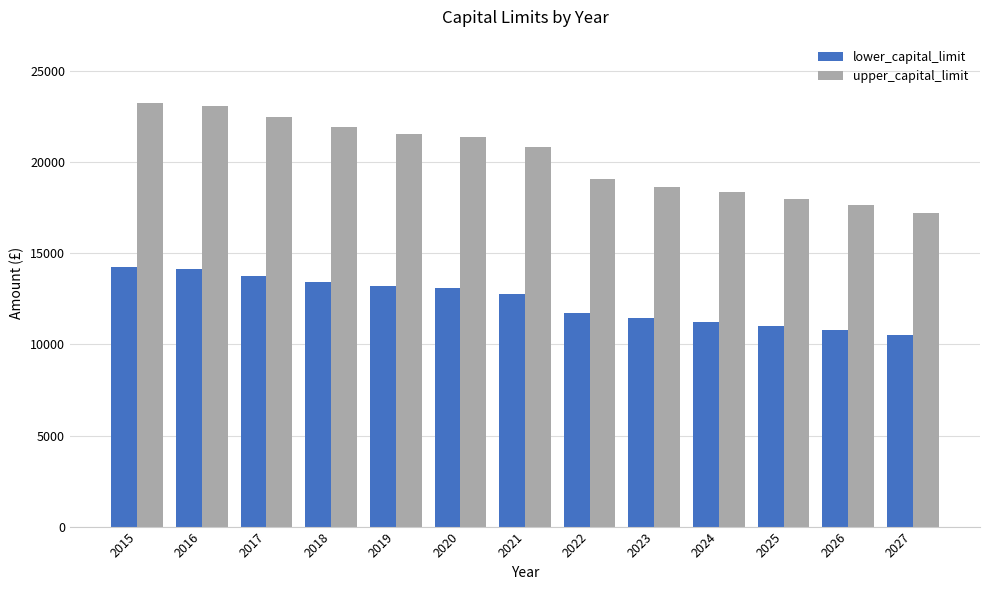

At which label is lower_capital_limit closest to 12397?

2021